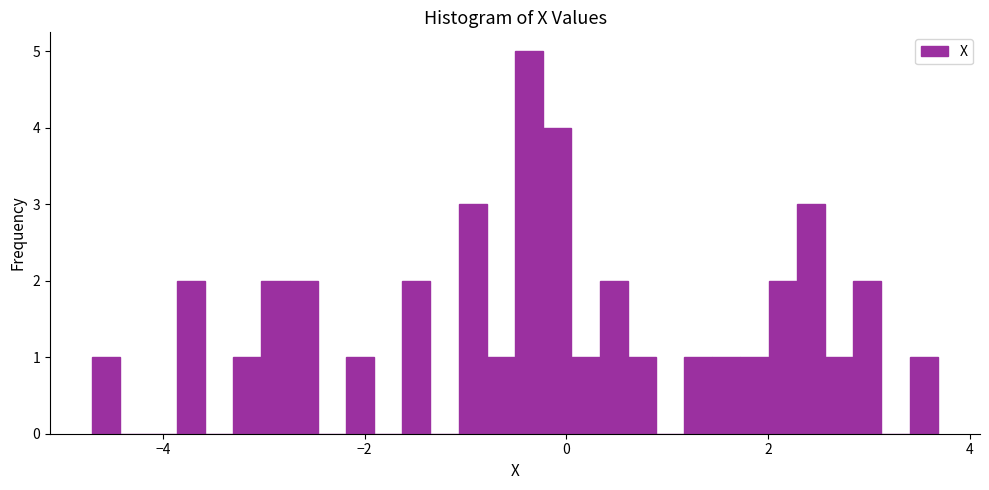

Around what value on the x-axis is the tallest bar? Give the approximate position of its centre, as read against the axis.

-0.4